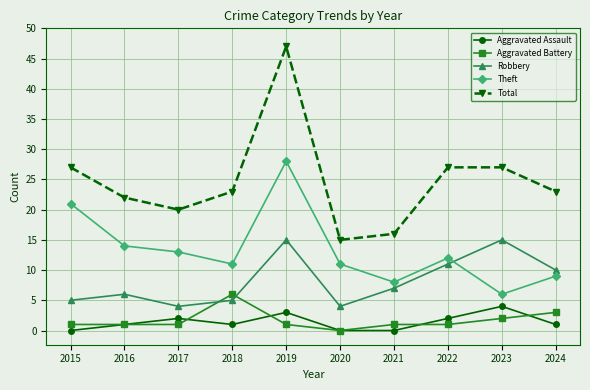

Which category has the highest value in the Theft series?

2019